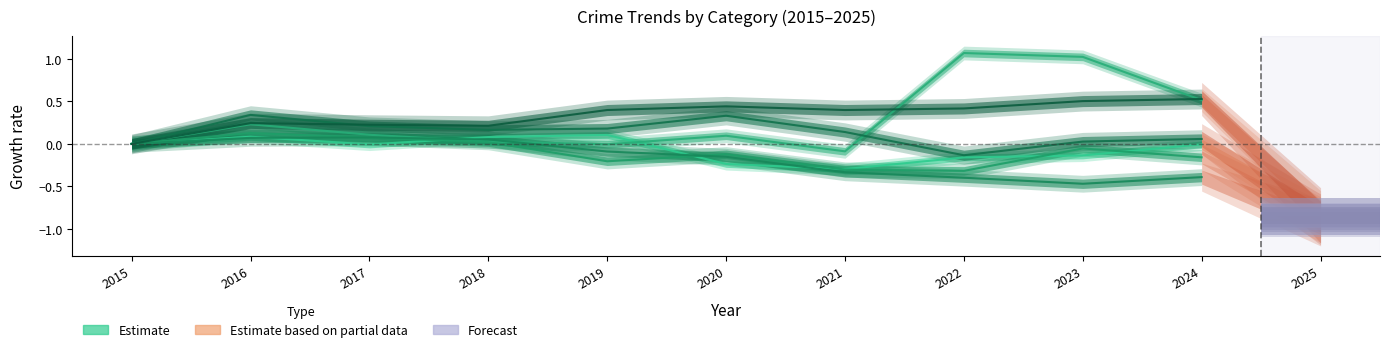

Where is the first local minimum for Robbery?

2019